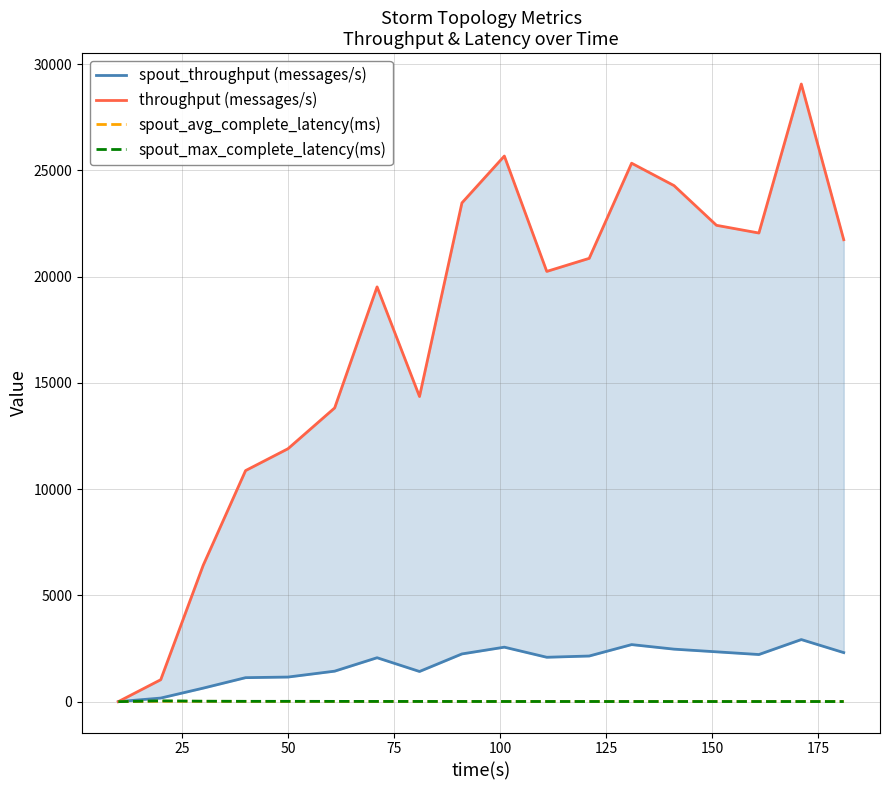

What is the sum of all throughput (messages/s) values?

313066.0